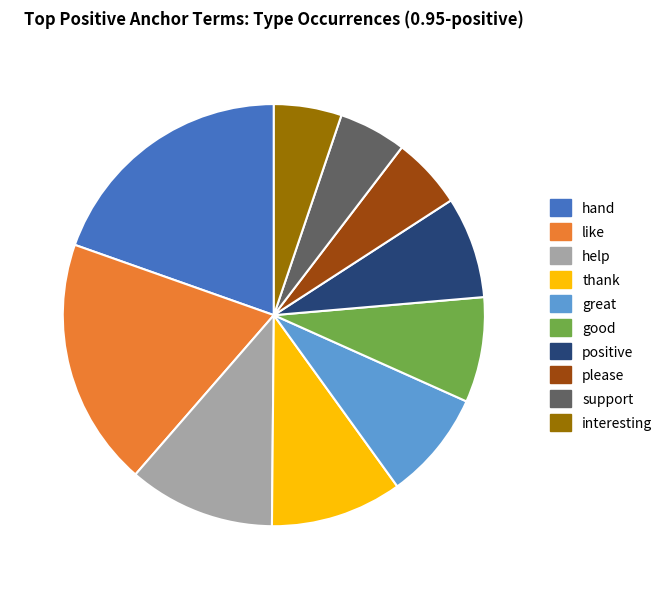

Does like account for over 50% of the chart?

No